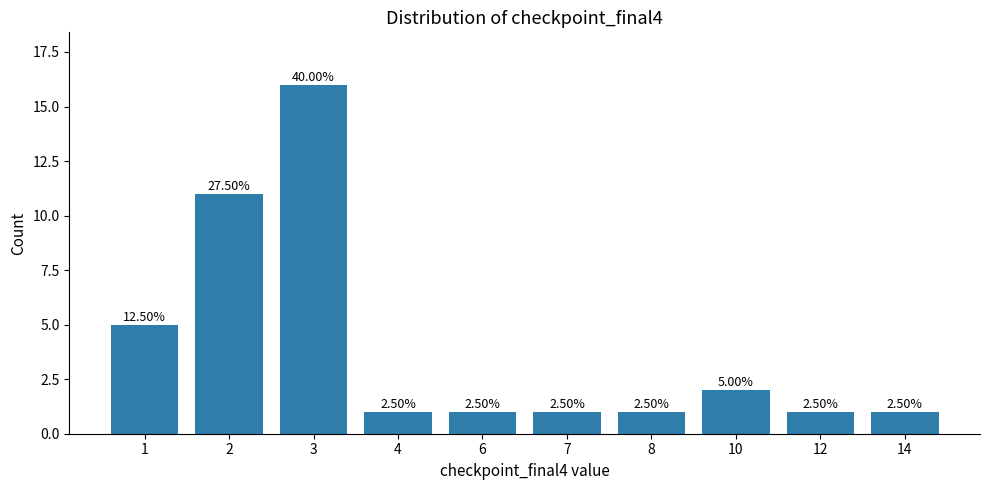

What is the difference between the values at 2 and 6?

10